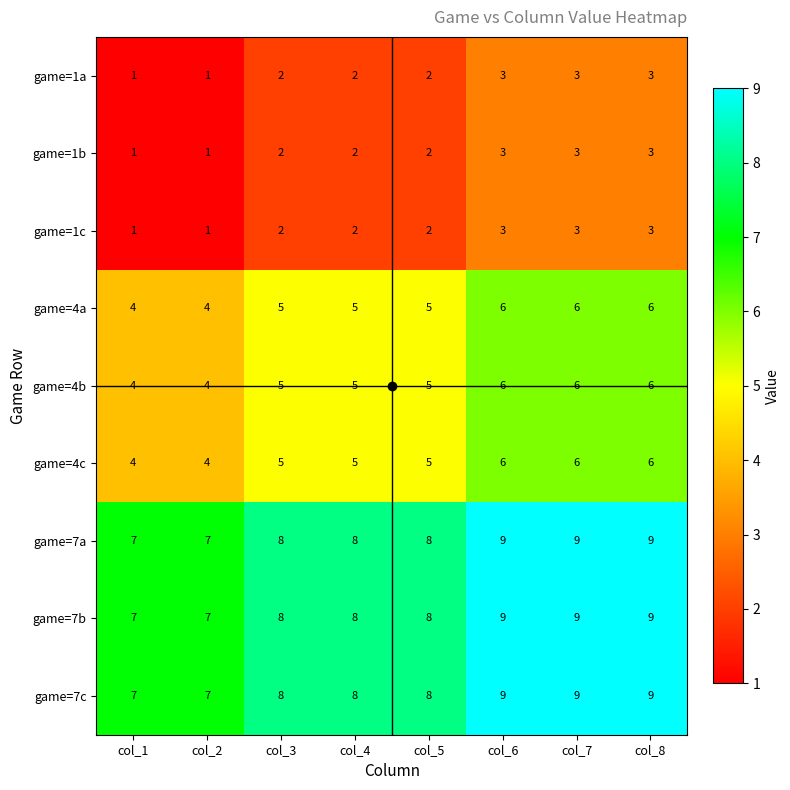

What is the sum of the game=4c values at col_6 and col_8?

12